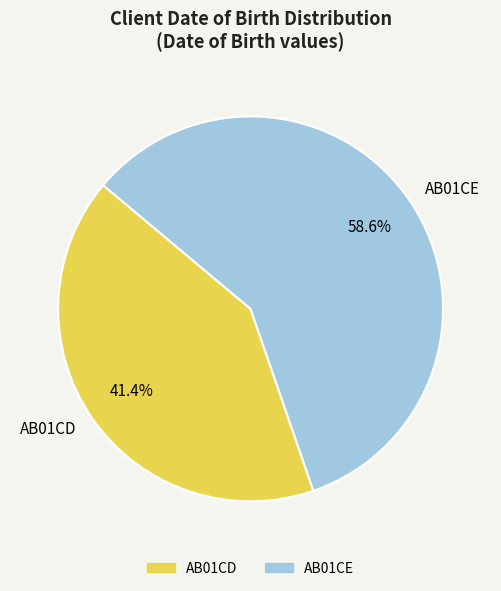

What is the largest slice in the pie chart?

AB01CE